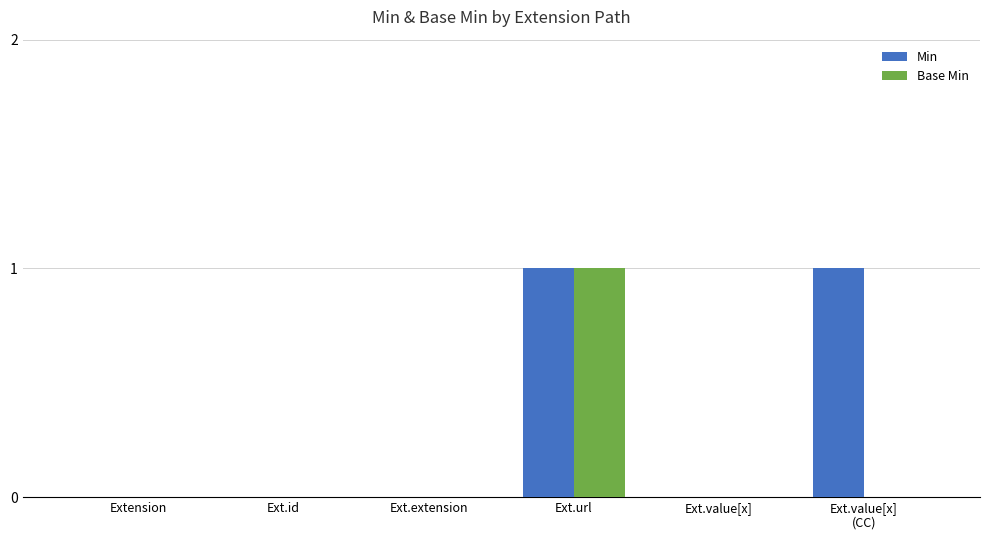

True or false: Base Min has a value of 0 at Ext.value[x].

True